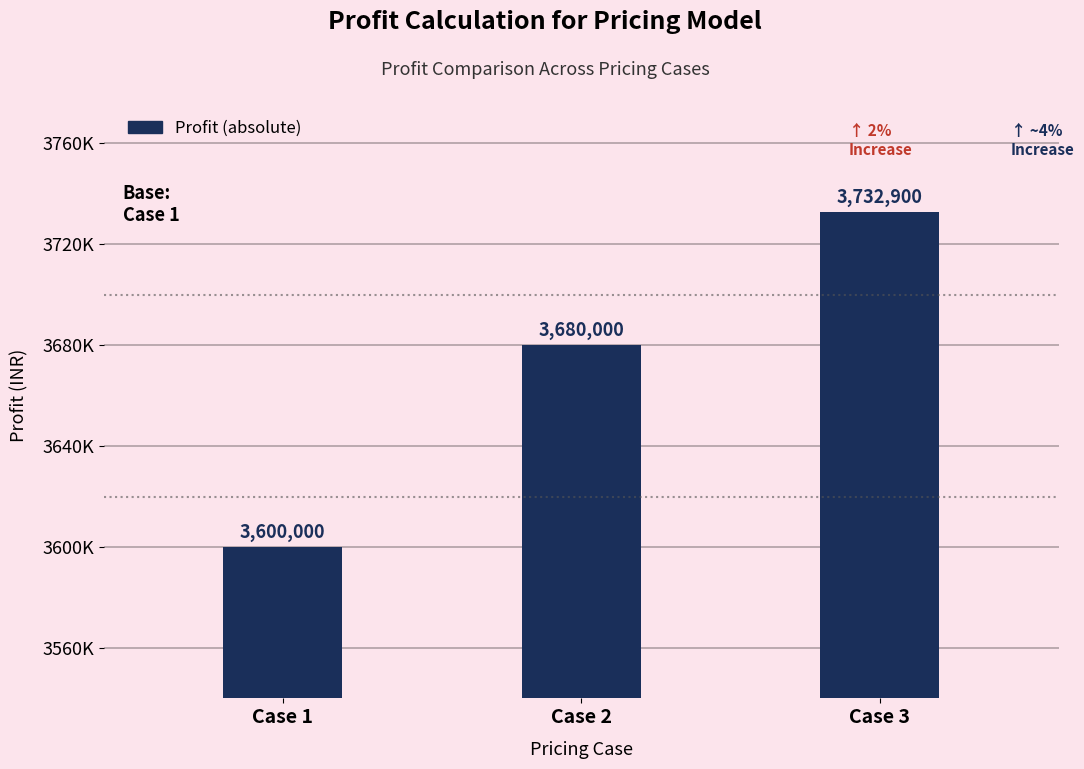

What is the change in value from Case 1 to Case 2?

+80000